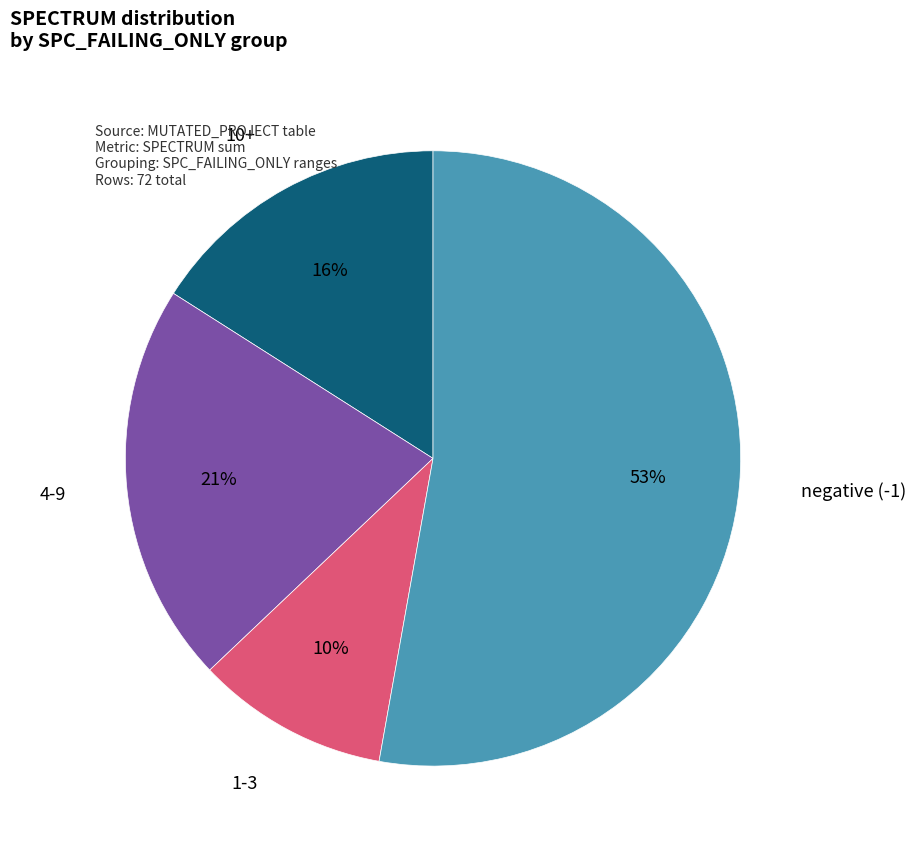

Rank the categories by value from lowest to highest.

1-3, 10+, 4-9, negative (-1)